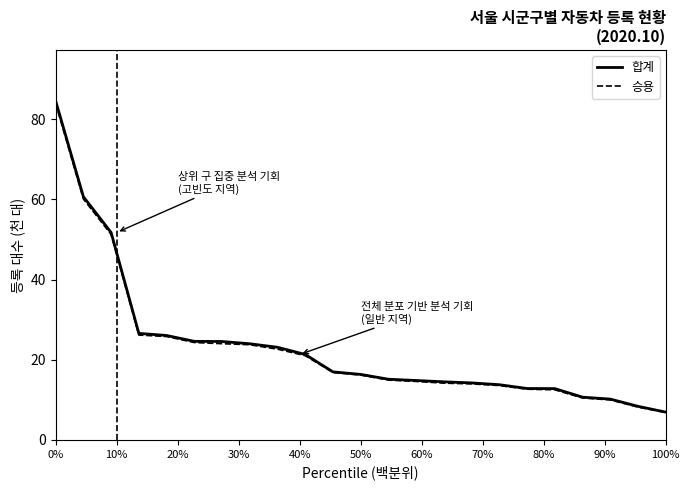

Which series has the largest range (max minus min)?

합계